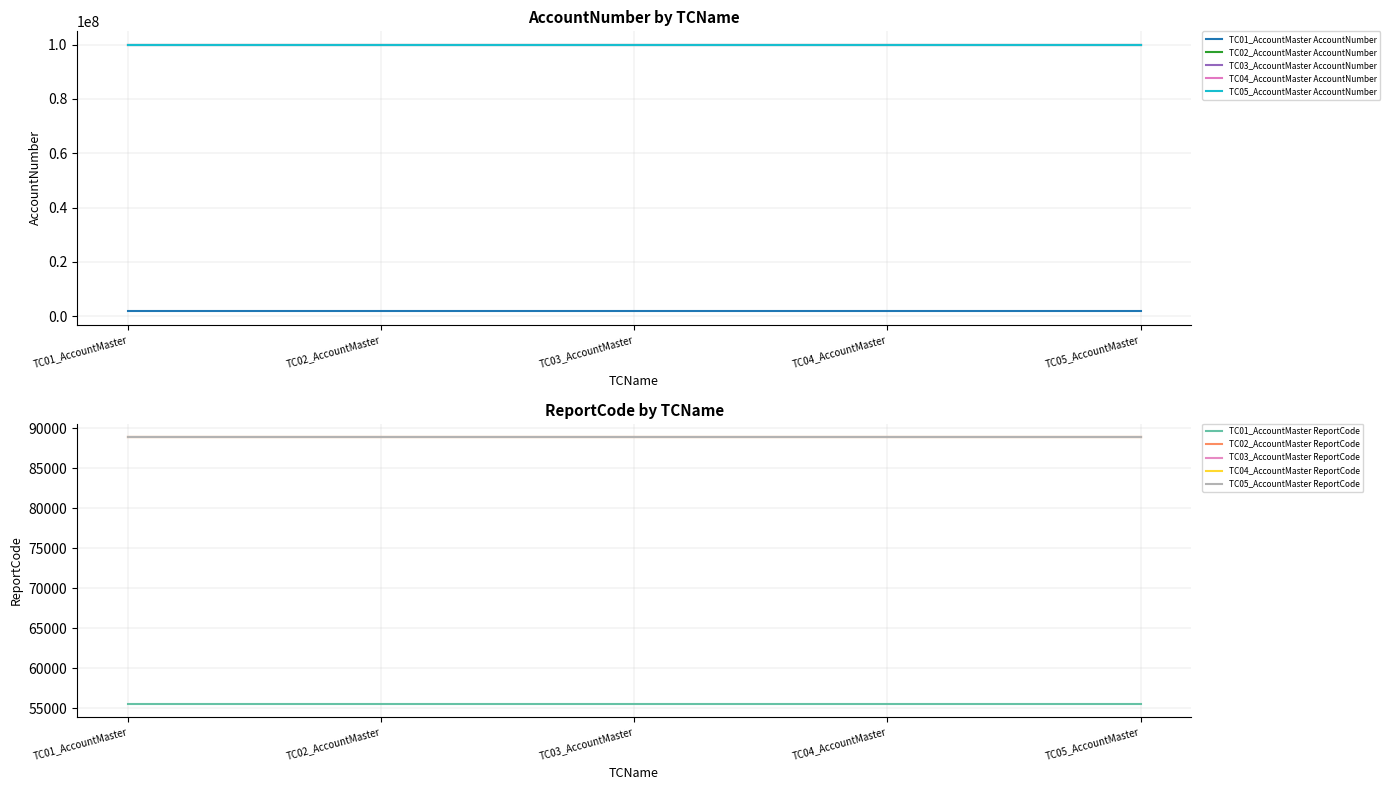

Rank the categories by ReportCode value from highest to lowest.

TC02_AccountMaster, TC03_AccountMaster, TC04_AccountMaster, TC05_AccountMaster, TC01_AccountMaster